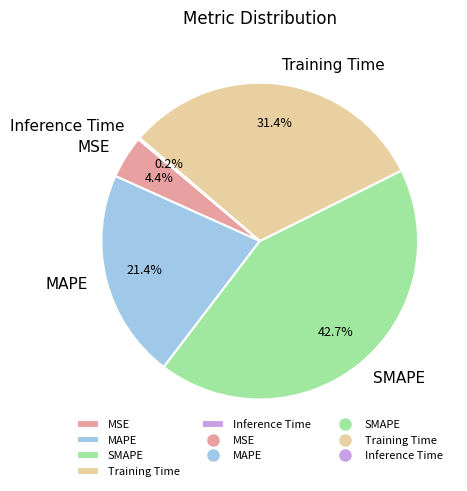

To the nearest percent, what is the combined percentage of MAPE and Training Time?

53%